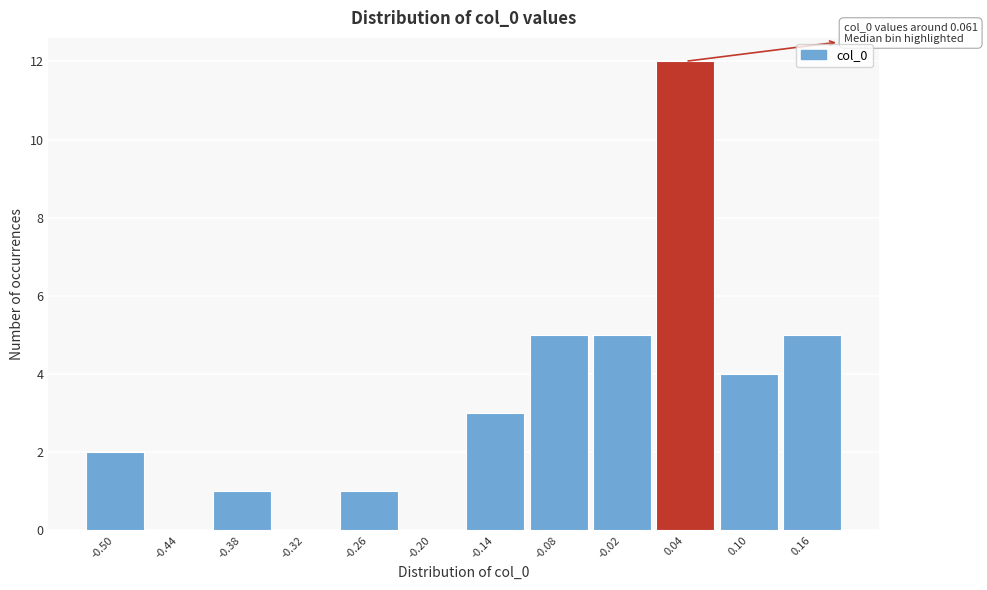

Reading left to right, what are all the values shown in this chart?

-0.50=2	-0.44=0	-0.38=1	-0.32=0	-0.26=1	-0.20=0	-0.14=3	-0.08=5	-0.02=5	0.04=12	0.10=4	0.16=5